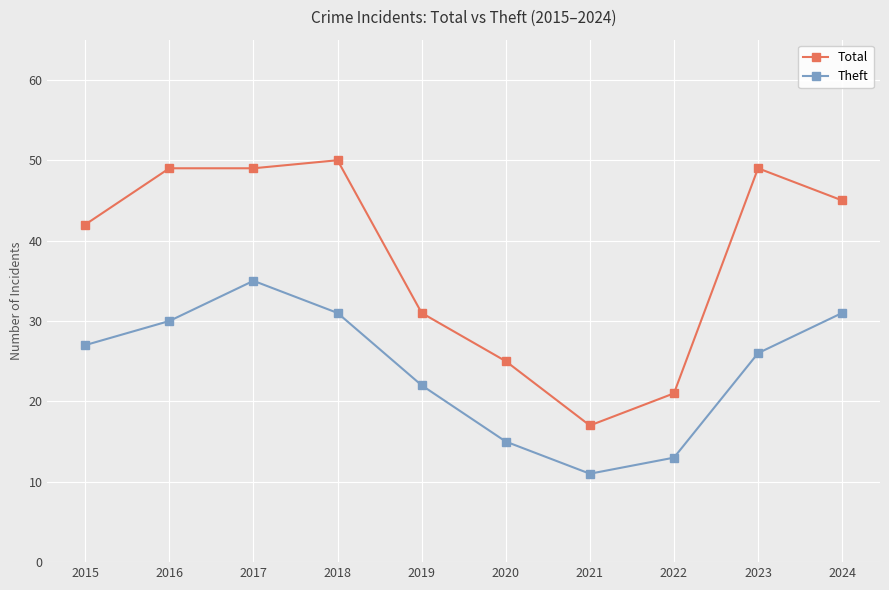

At which category does Theft reach its first local valley?

2021